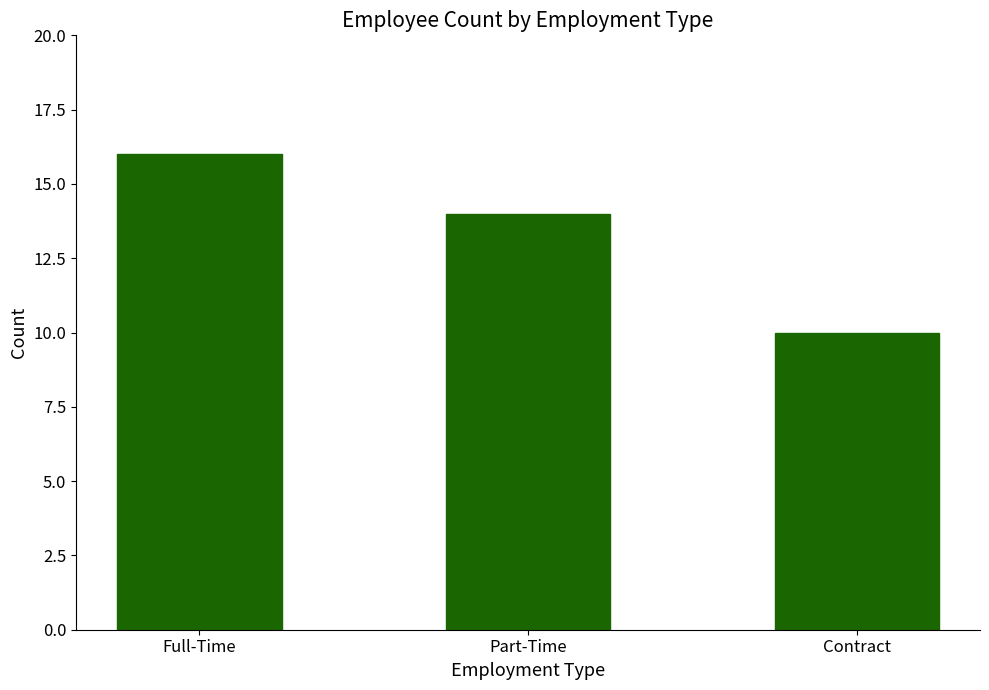

What position from the right is Full-Time?

3